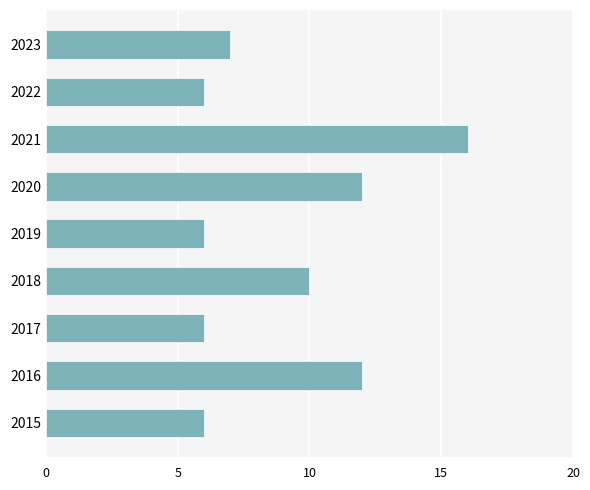

What is the smallest value displayed?

6